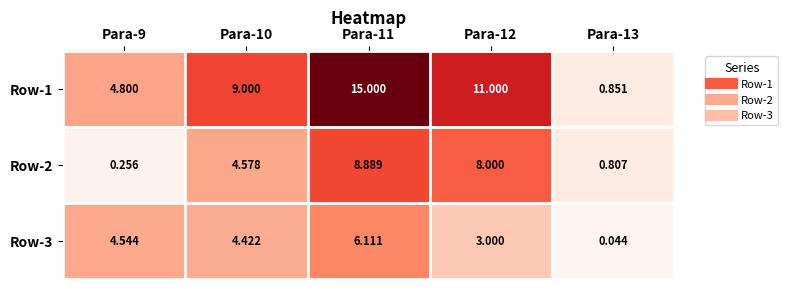

At how many categories does at least one series exceed 14?

1